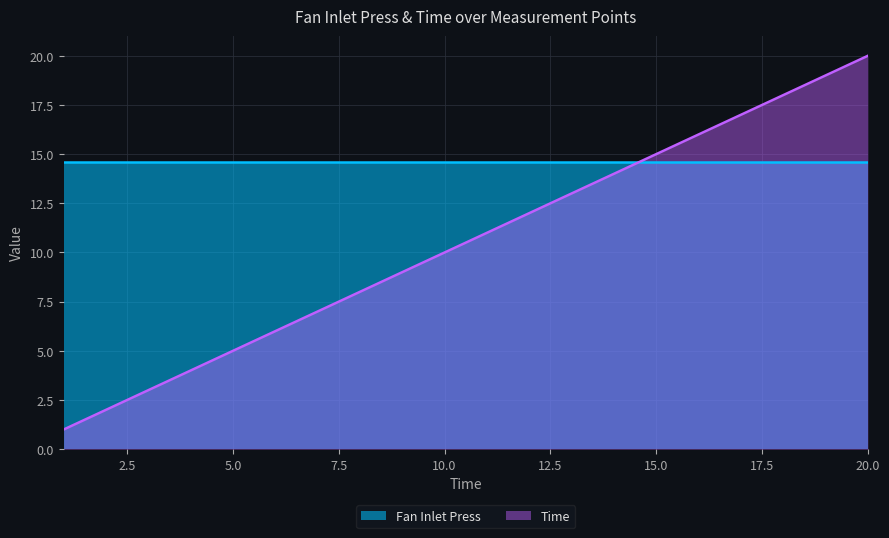

Rank the series by their average value, from highest to lowest.

Fan Inlet Press, Time